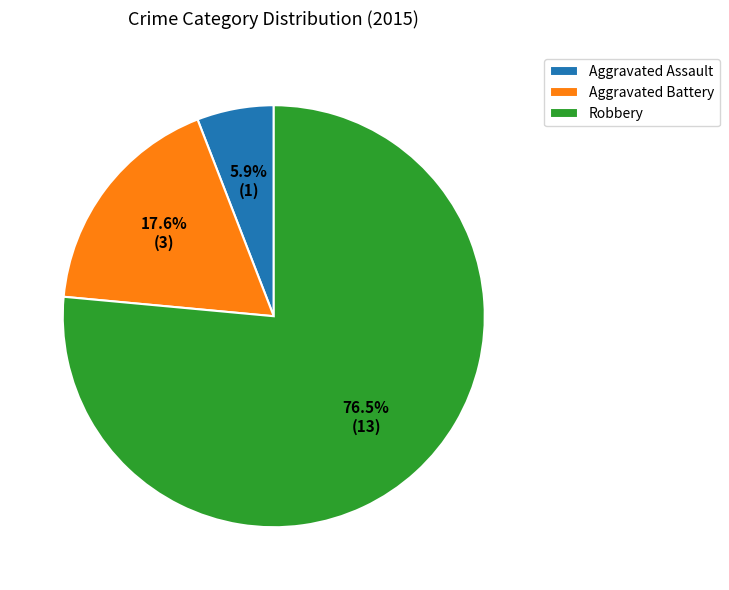

To the nearest percent, what portion does Aggravated Battery represent?

18%